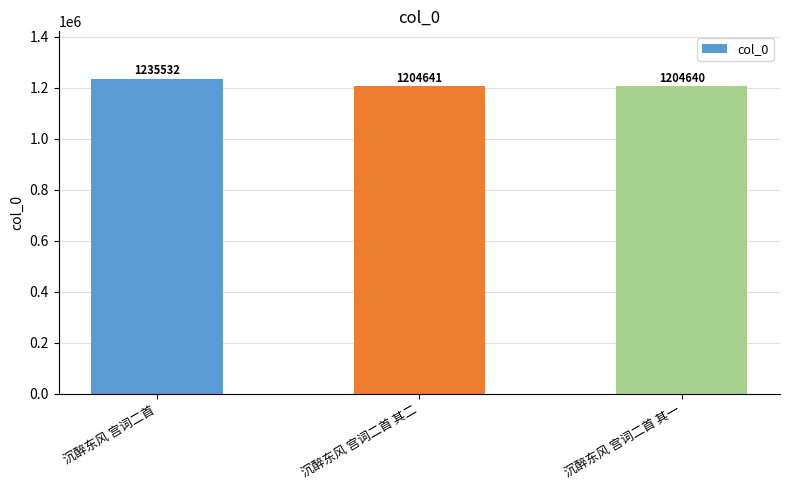

How many data points are less than 1204641?

1